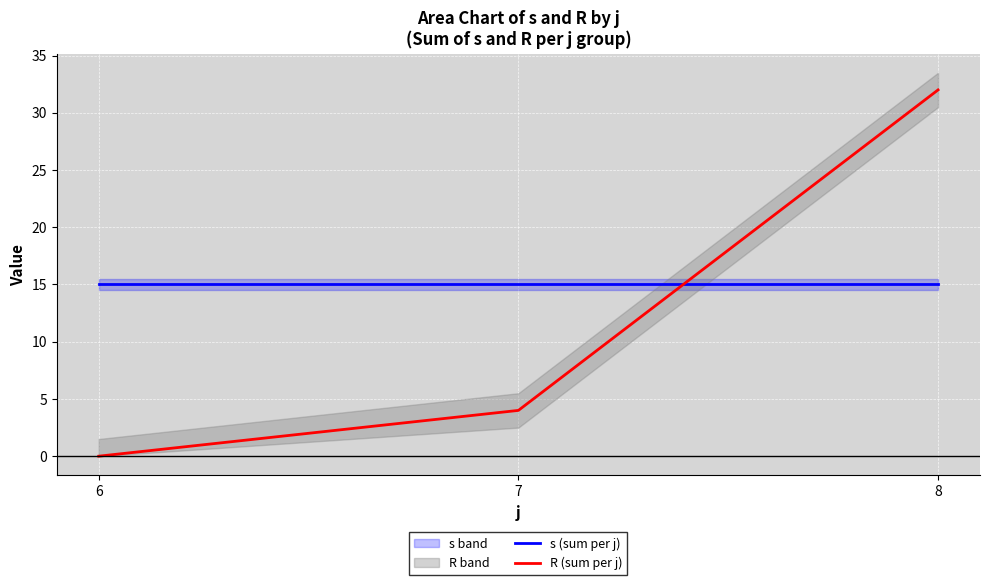

List the series in order of their overall mean, lowest first.

R (sum per j), s (sum per j)